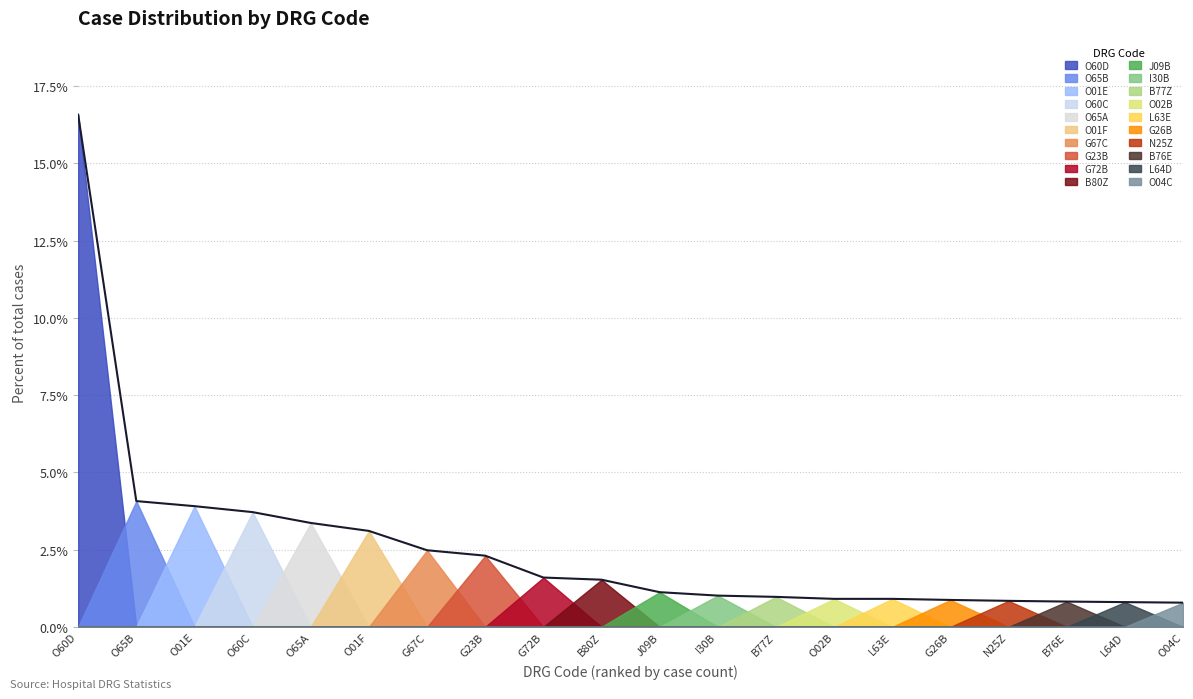

Between I30B and J09B, which is larger?

J09B